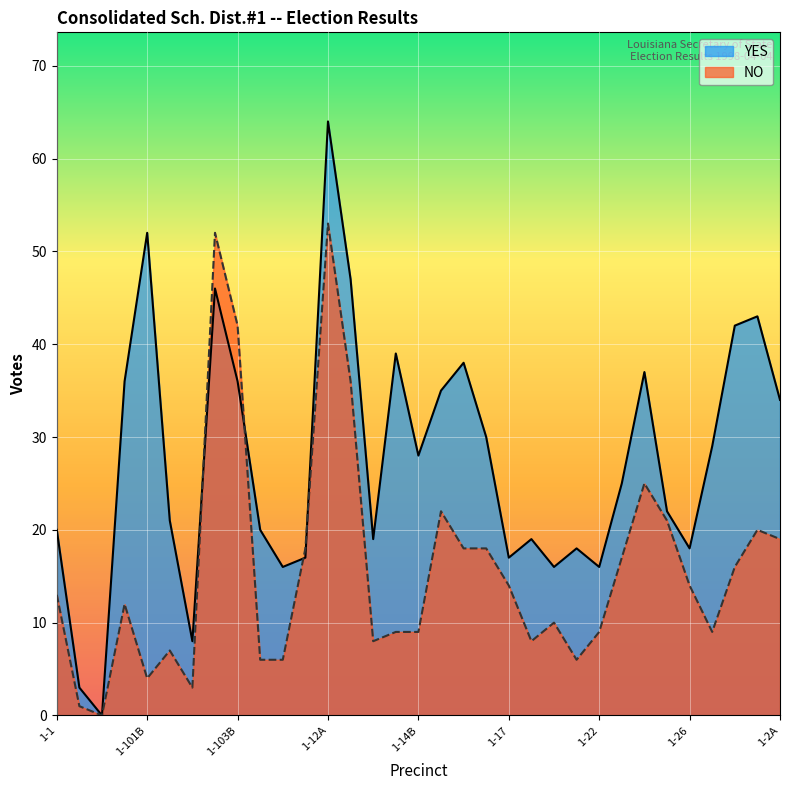

How many values in NO are above zero?

32